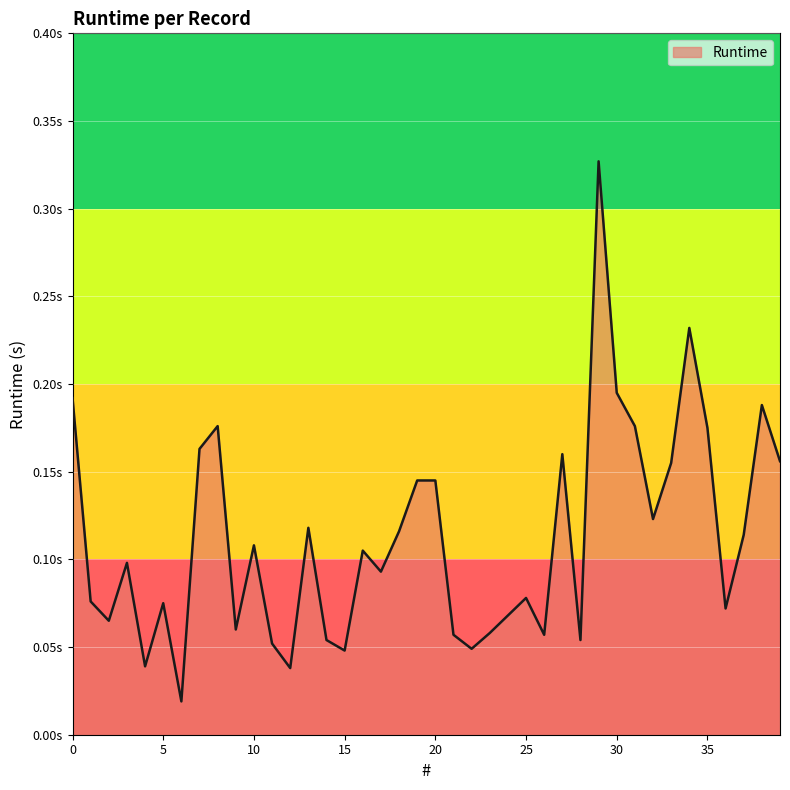

Is this an area chart (filled region under the line)?

Yes